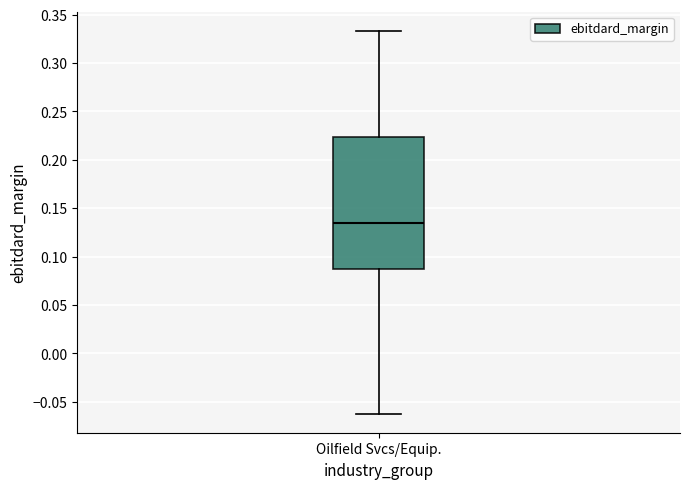

Transcribe this box plot: give where the median line is, the range the box spans, and where the two whiskers end, as read against the y-axis. The values are not printed on the chart, so give them approximately, as read against the axis.

median 0.135, box 0.085 to 0.225, whiskers -0.060 to 0.335